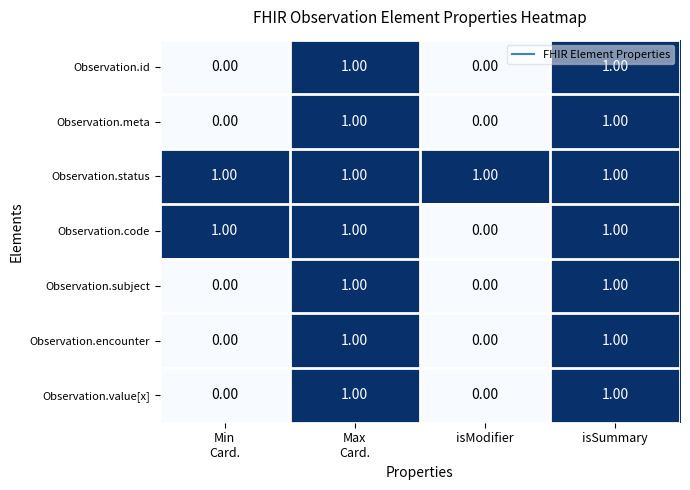

At how many categories does at least one series exceed 0?

4